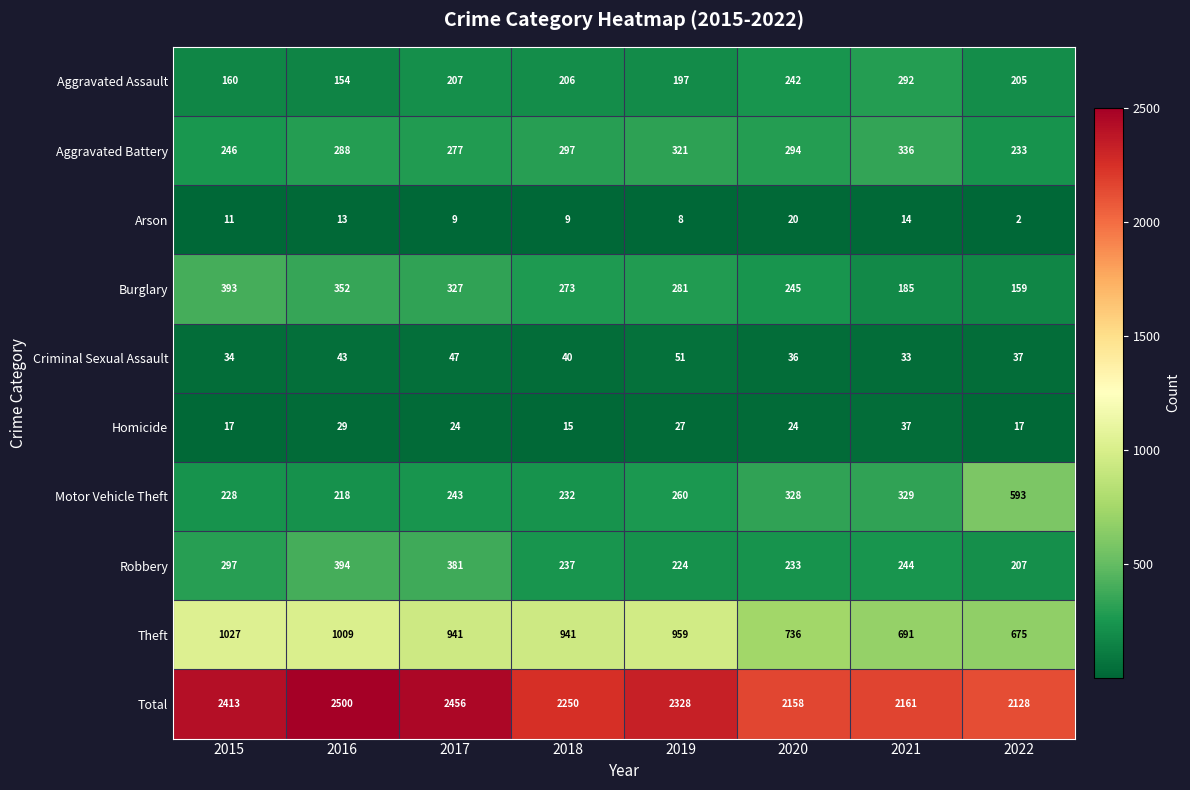

What is the difference between the highest and lowest values at 2016?

2487